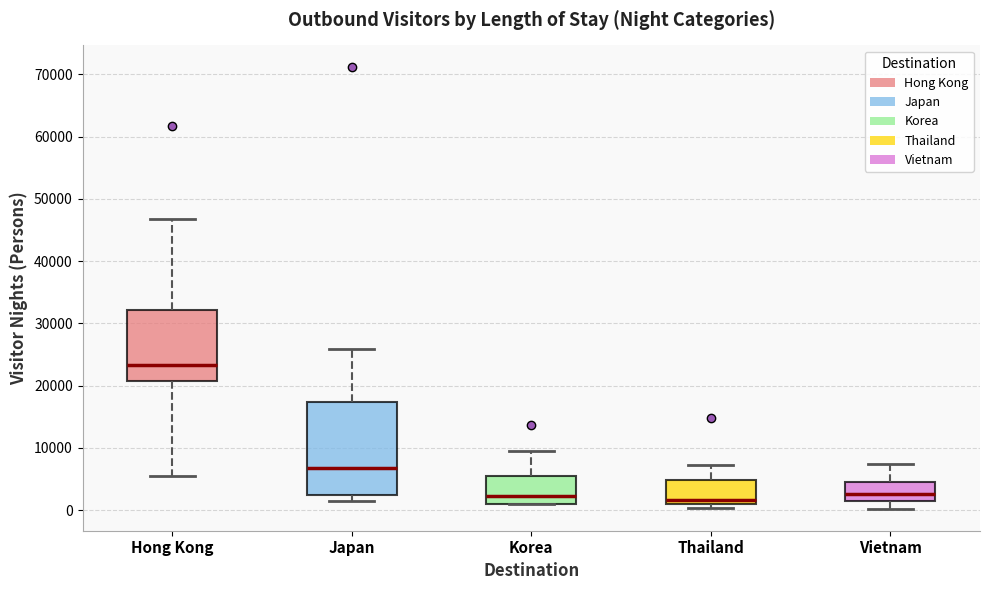

Reading left to right, transcribe this box plot: for each box, give where its median line is, the range the box spans, and where its two whiskers end, as read against the y-axis. The values are not printed on the chart, so give them approximately, as read against the axis.

Hong Kong: median 23000, box 21000 to 32000, whiskers 6000 to 47000
Japan: median 7000, box 3000 to 17000, whiskers 1000 to 26000
Korea: median 2000, box 1000 to 5000, whiskers 1000 to 9000
Thailand: median 2000, box 1000 to 5000, whiskers 0 to 7000
Vietnam: median 3000, box 1000 to 5000, whiskers 0 to 7000